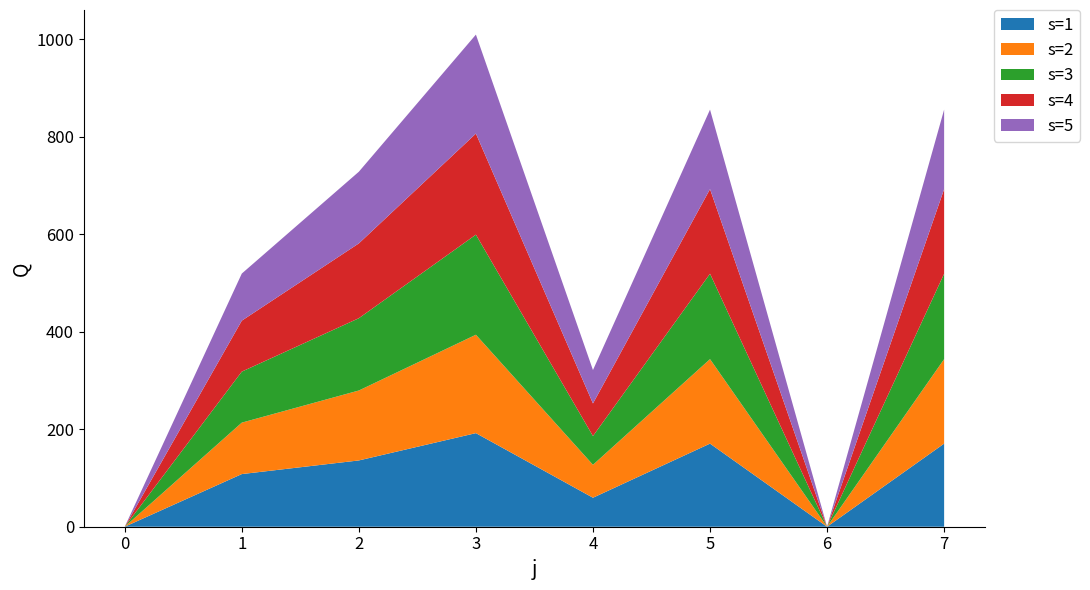

Reading left to right, what are all the values shown in this chart?

s=1: 0.0	108.0	136.0	192.0	59.5	170.5	0.0	170.5
s=2: 0.0	105.5	143.4	201.8	67.5	173.3	0.0	173.3
s=3: 0.0	104.7	148.3	205.3	59.0	175.2	0.0	175.2
s=4: 0.0	104.5	153.4	207.3	66.9	173.6	0.0	173.6
s=5: 0.0	96.6	147.0	203.0	68.5	163.1	0.0	163.1